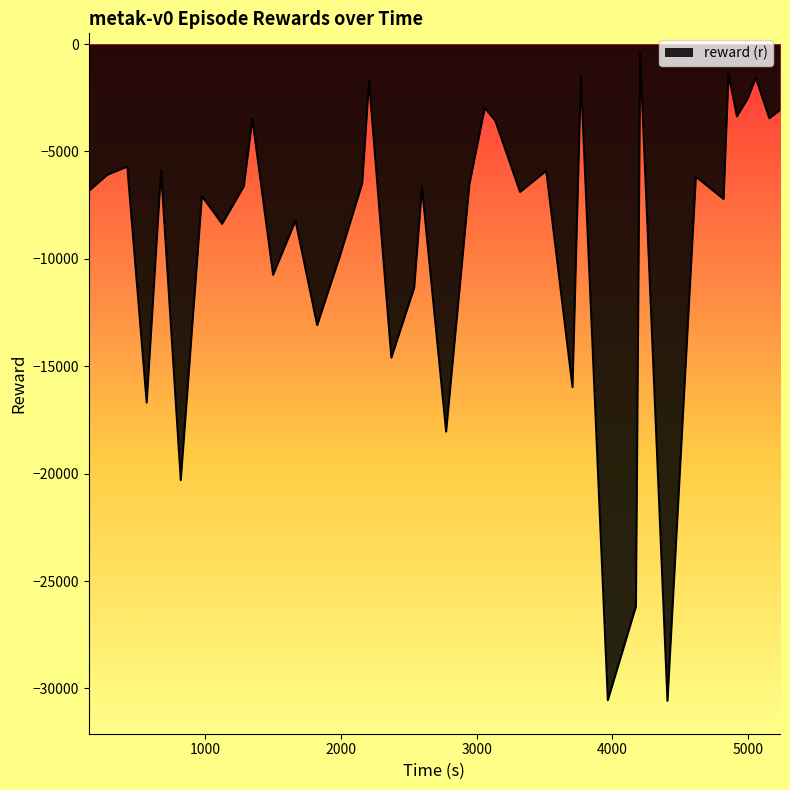

True or false: there are more than 0 points higher than both neighbors.

True